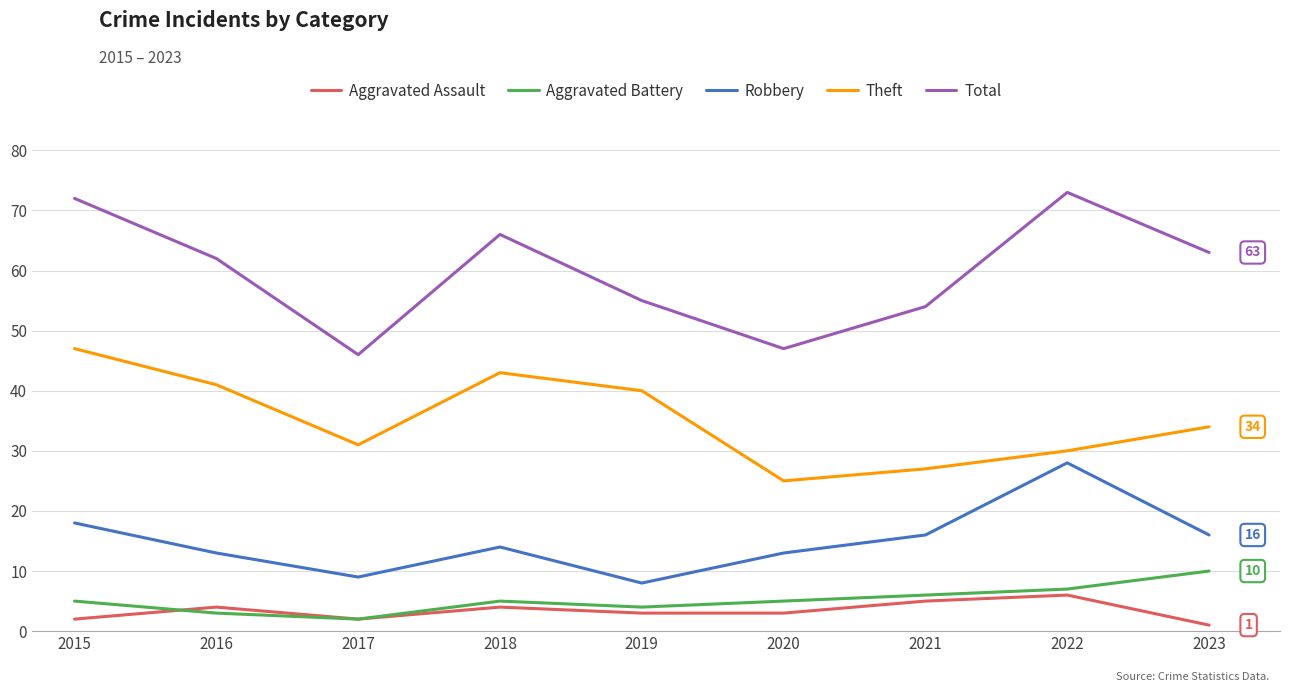

Between 2017 and 2018, which series saw the biggest shift?

Total